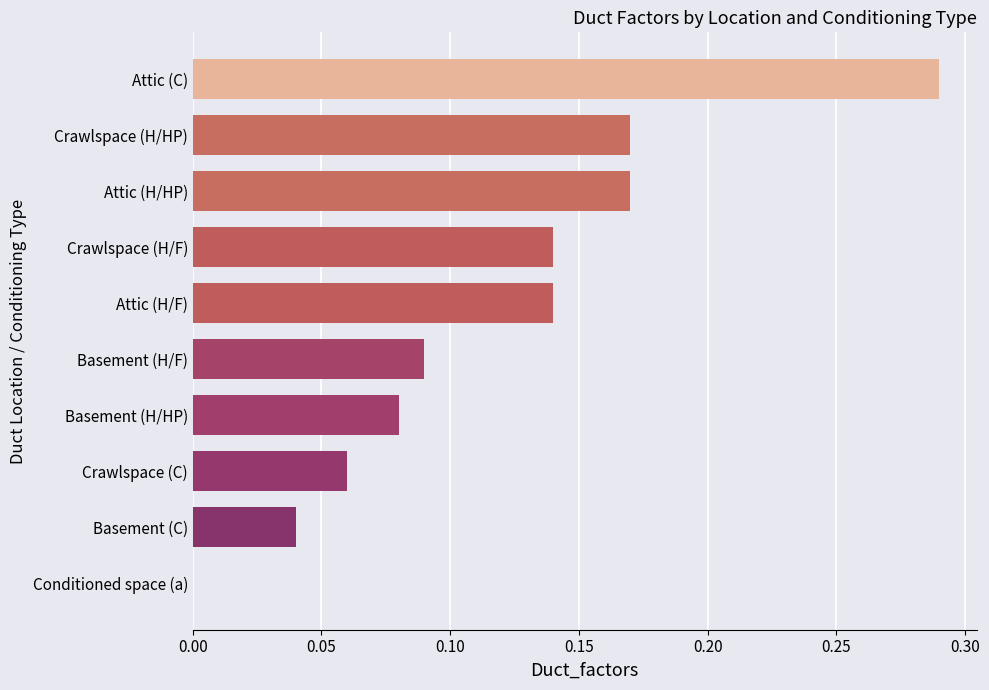

What is the sum of all values?

1.2